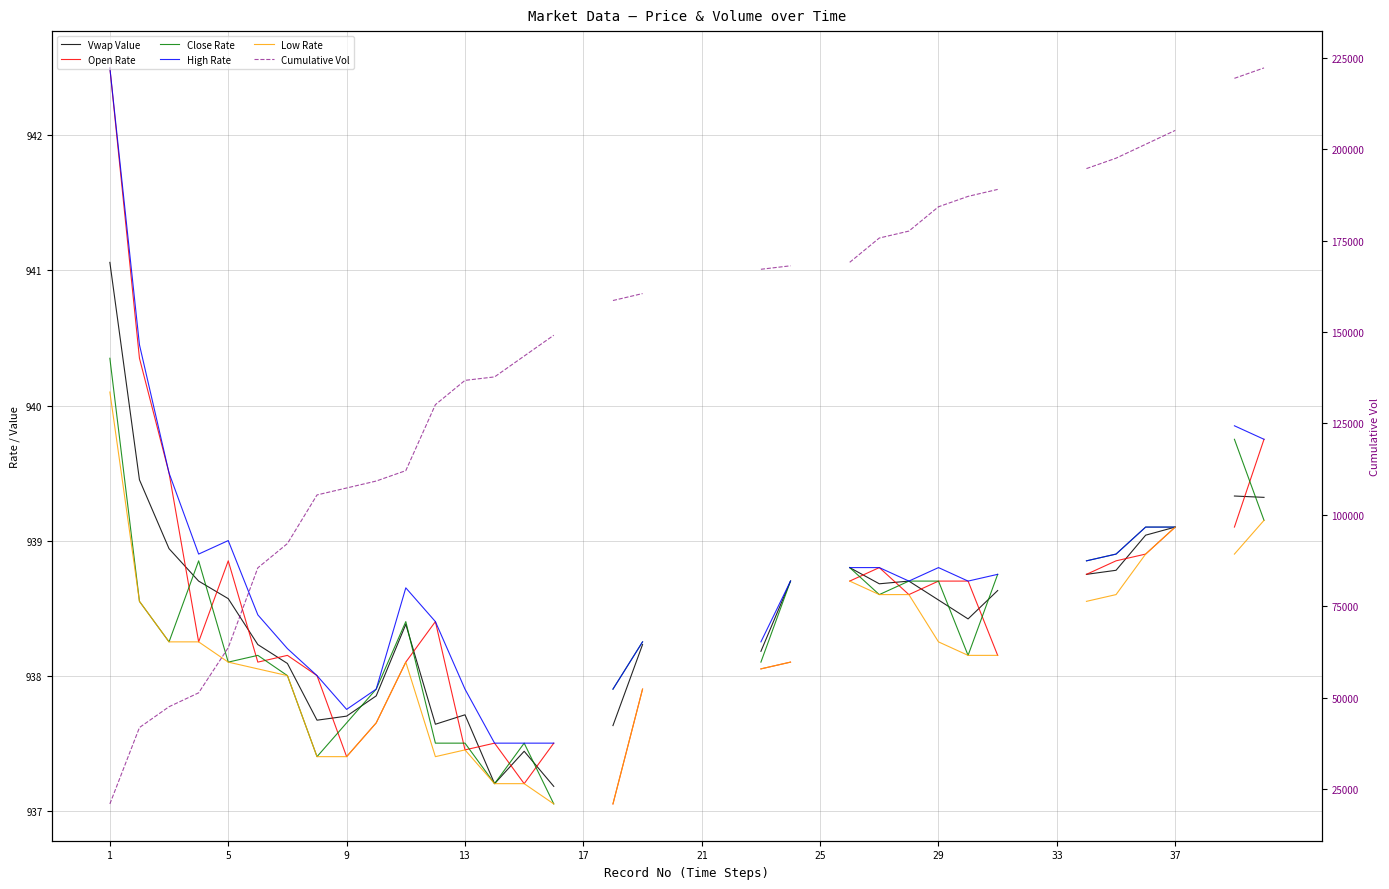

What is the difference between the maximum and minimum values in the Low Rate series?

3.1